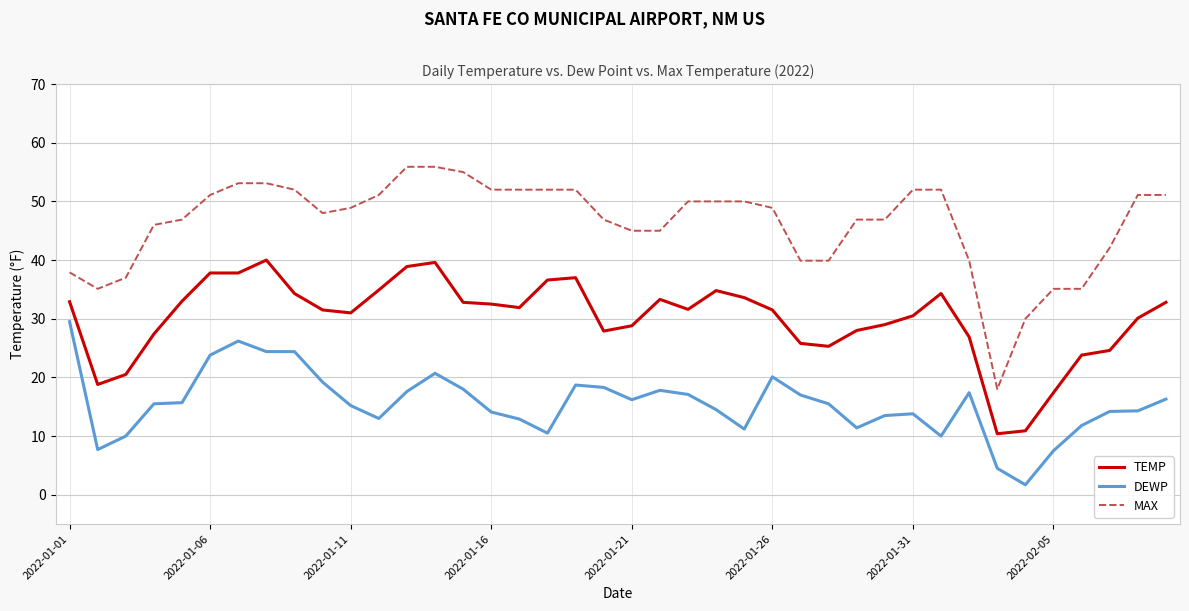

True or false: TEMP and DEWP cross at least once.

False